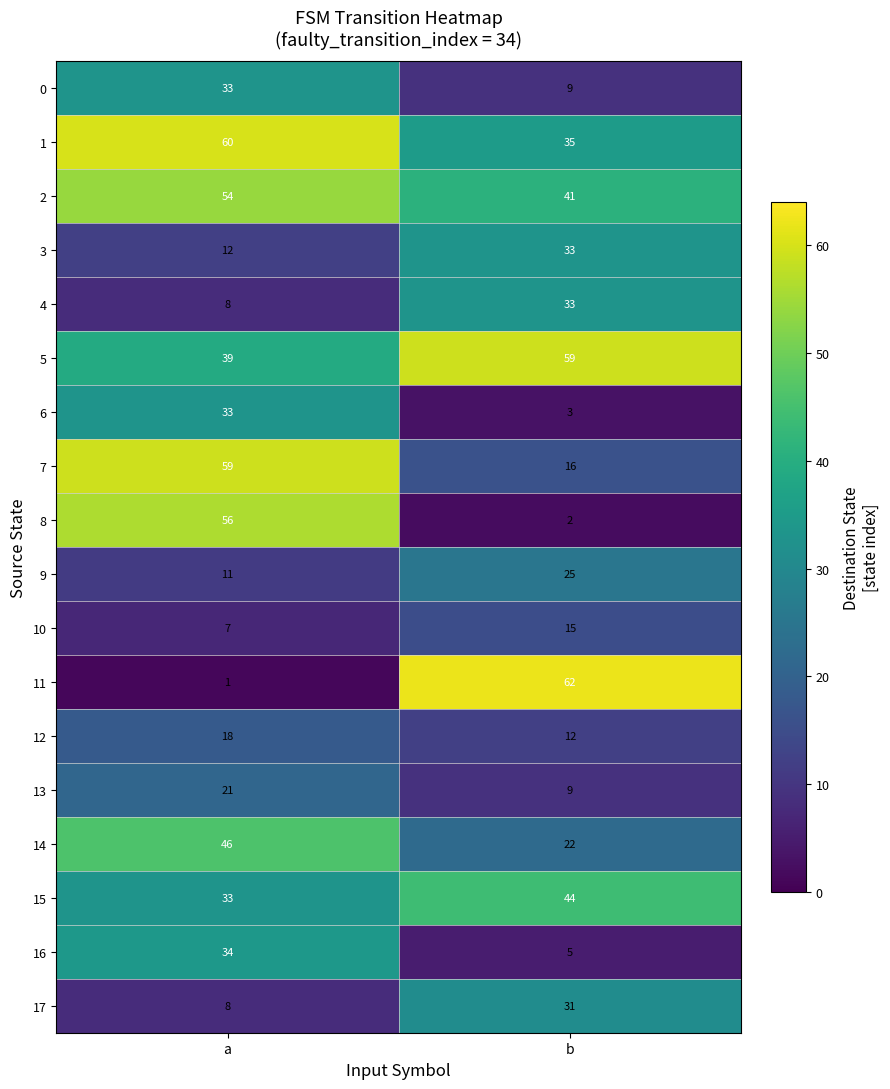

List the labels in order of 16 value, smallest first.

b, a